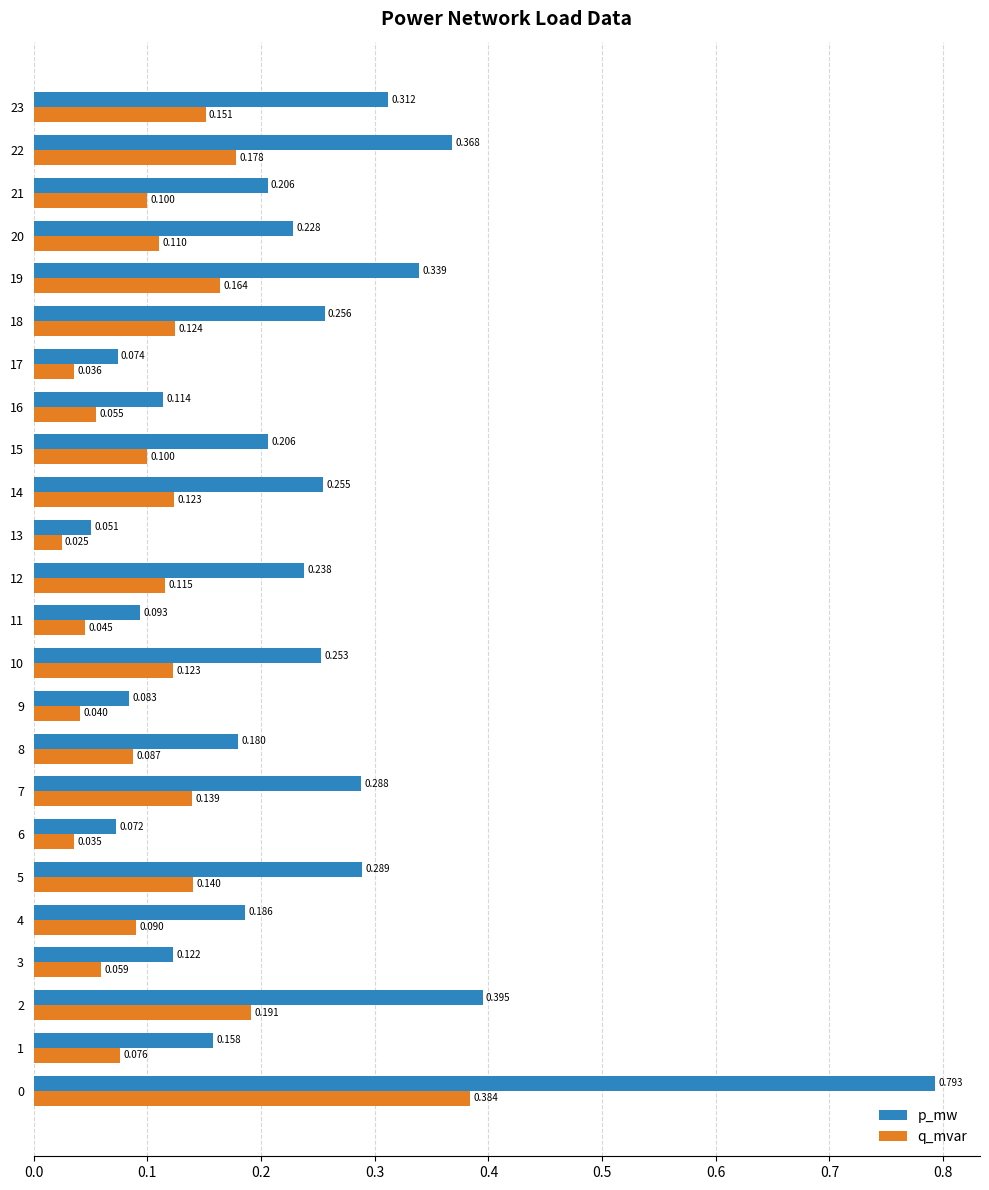

At how many categories does at least one series exceed 0?

24